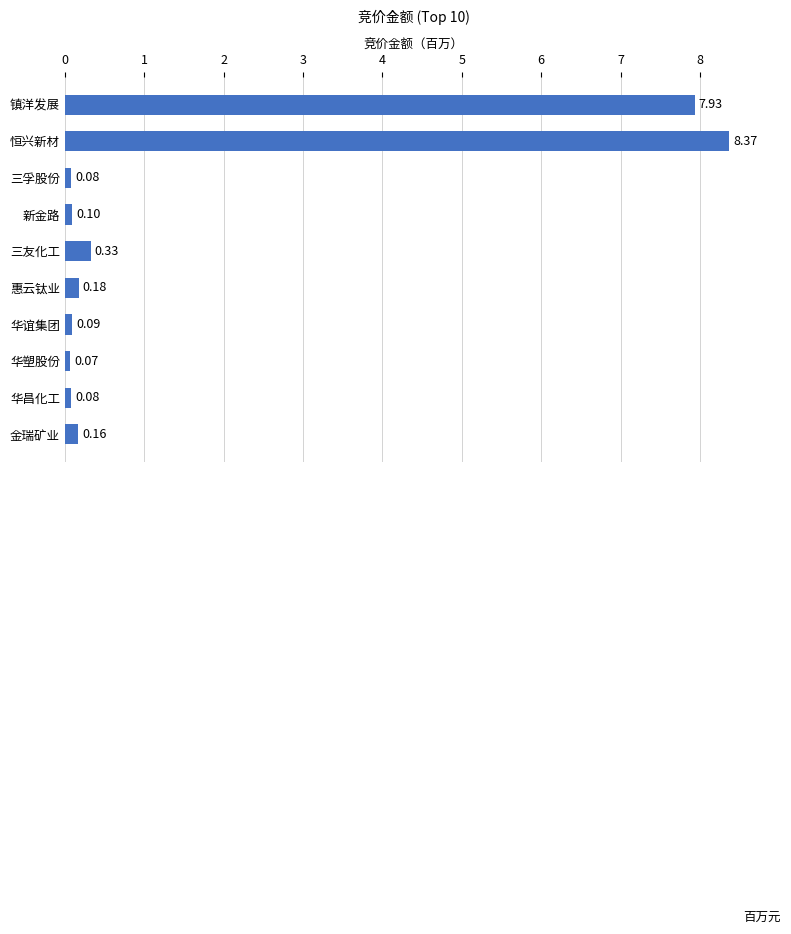

What is the greatest value displayed?

8.4